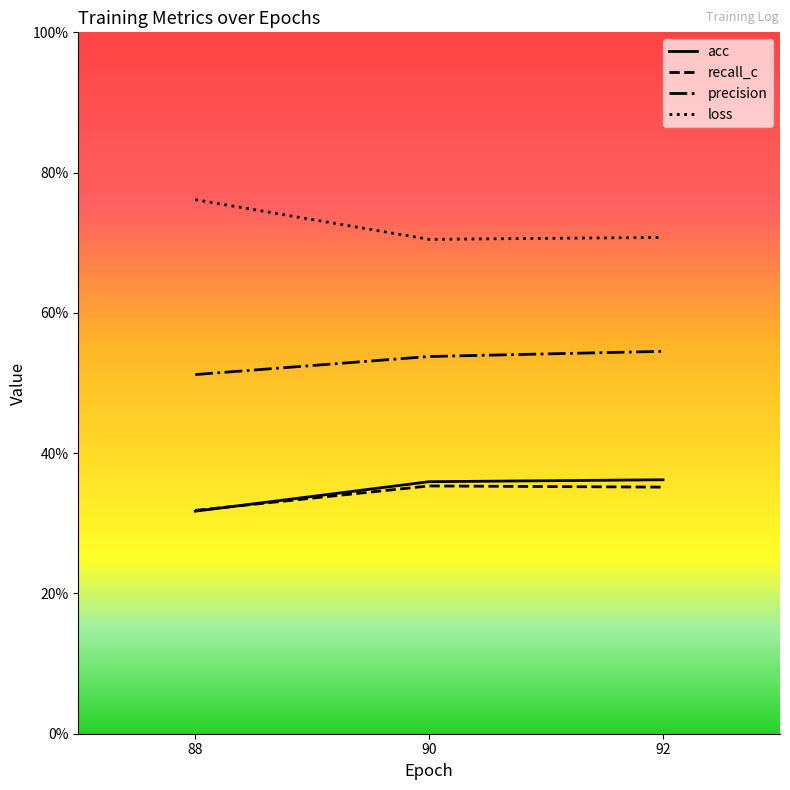

Reading left to right, list all the values displayed in this chart.

acc: 88=0.3	90=0.4	92=0.4
recall_c: 88=0.3	90=0.4	92=0.4
precision: 88=0.5	90=0.5	92=0.5
loss: 88=0.8	90=0.7	92=0.7